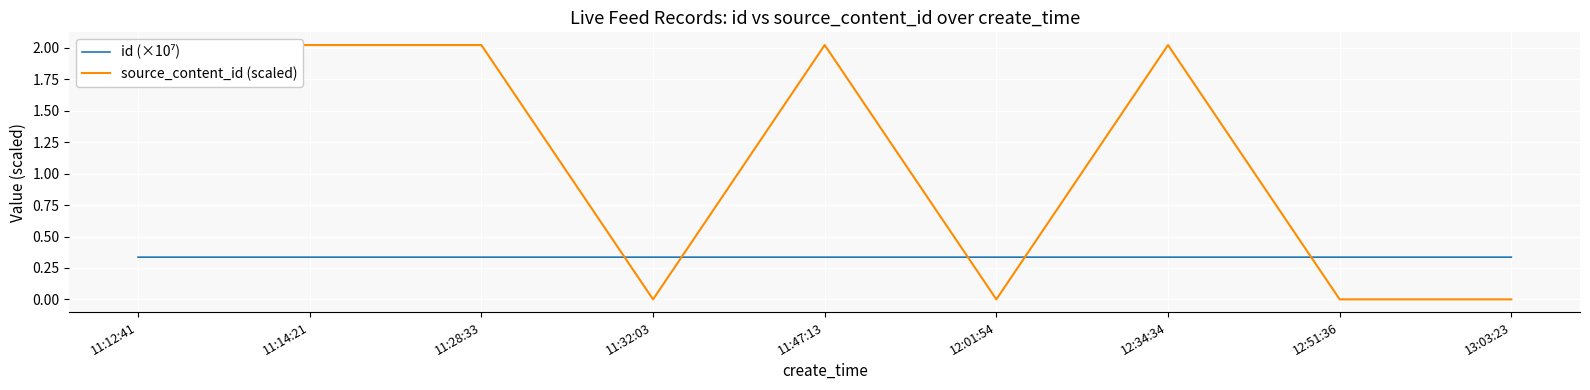

The value of source_content_id (scaled) at 13:03:23 is -1.3. True or false?

False